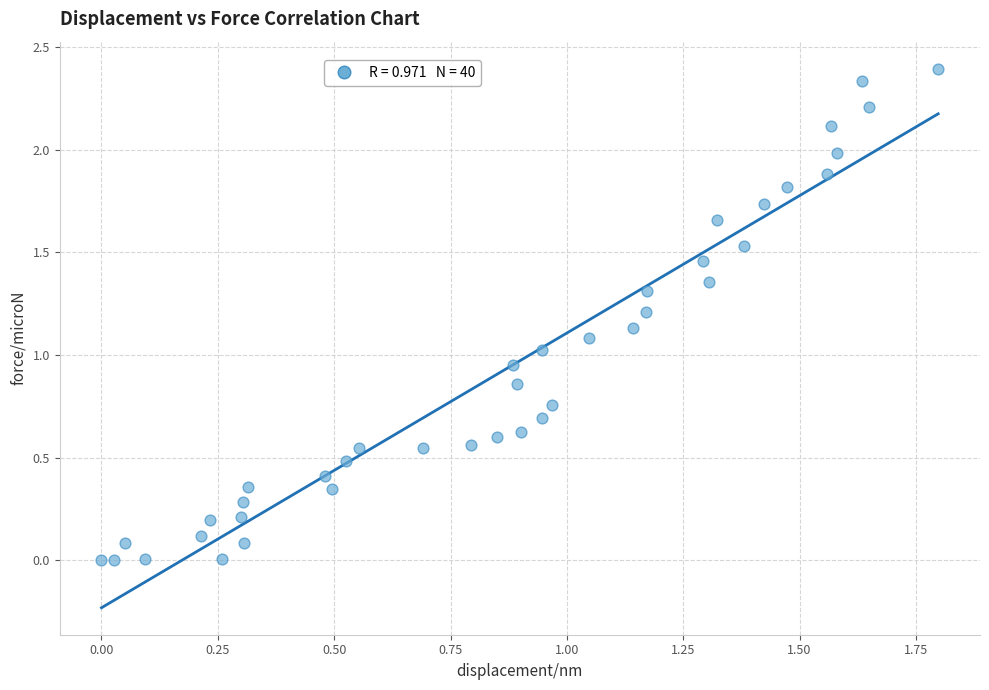

What is the range of X values (max minus min)?

1.8